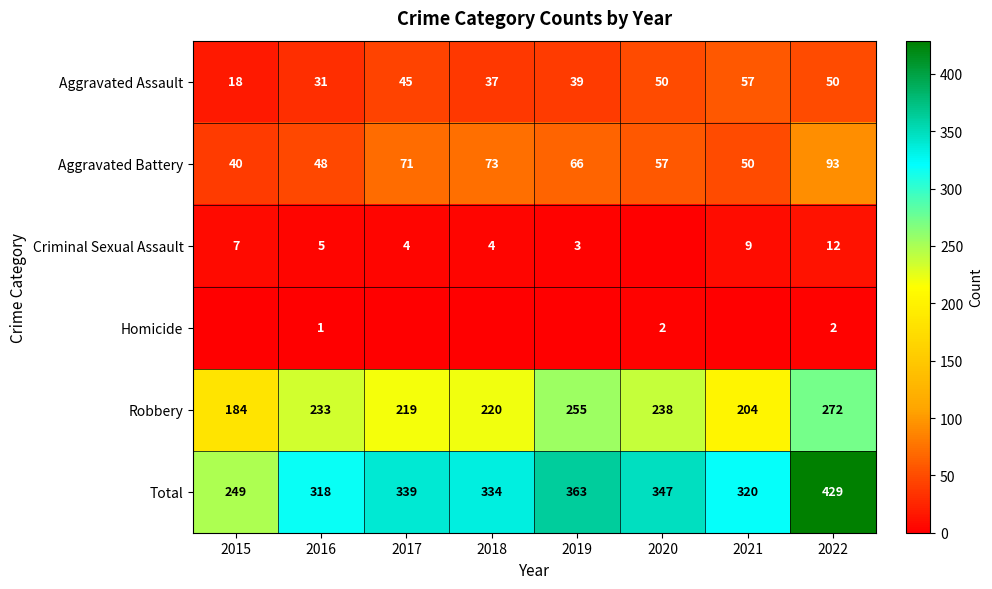

Where is Aggravated Battery nearest to the value 66?

2019